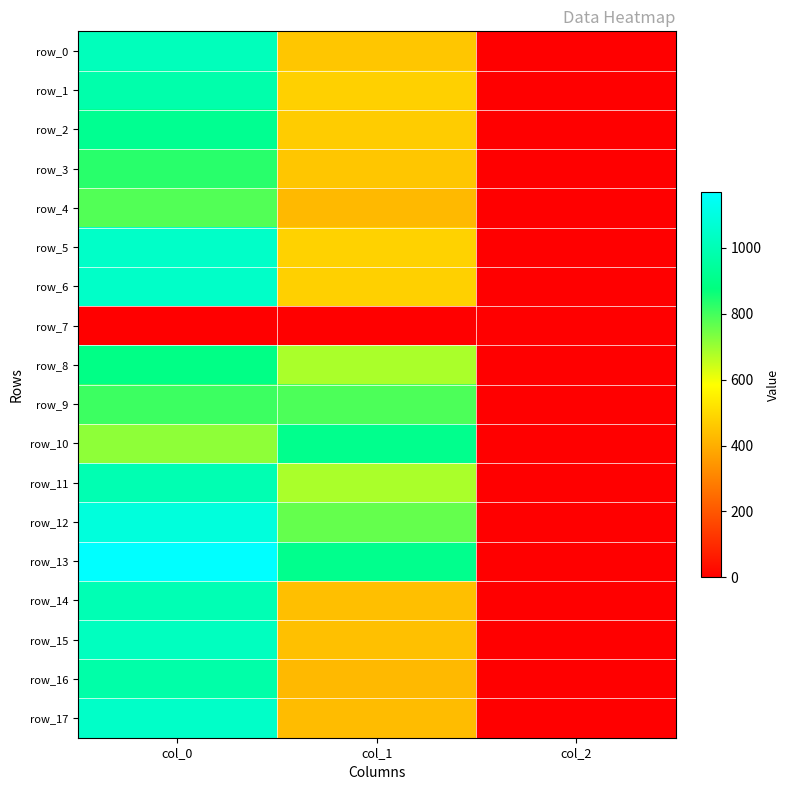

Reading right to left, what are all the values shown in this chart?

row_0: 2.0	455.6	1013.3
row_1: 2.0	479.2	976.7
row_2: 2.0	469.1	916.7
row_3: 2.0	455.6	830.0
row_4: 2.0	425.2	783.3
row_5: 2.0	482.6	1043.3
row_6: 2.0	479.2	1043.3
row_7: 0.0	0.0	0.0
row_8: 2.0	681.8	893.3
row_9: 2.0	789.8	806.7
row_10: 2.0	907.9	713.3
row_11: 2.0	681.8	993.3
row_12: 2.0	762.8	1090.0
row_13: 2.0	907.9	1170.0
row_14: 2.0	438.8	996.7
row_15: 2.0	442.1	1023.3
row_16: 2.0	425.2	970.0
row_17: 2.0	432.0	1043.3